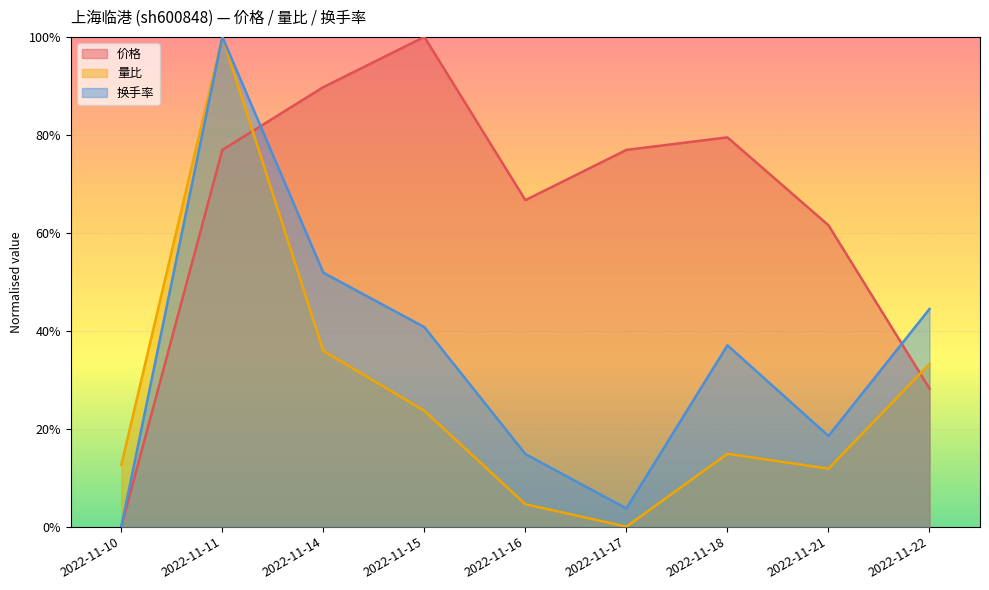

What is the sum of all 换手率 values?

3.1